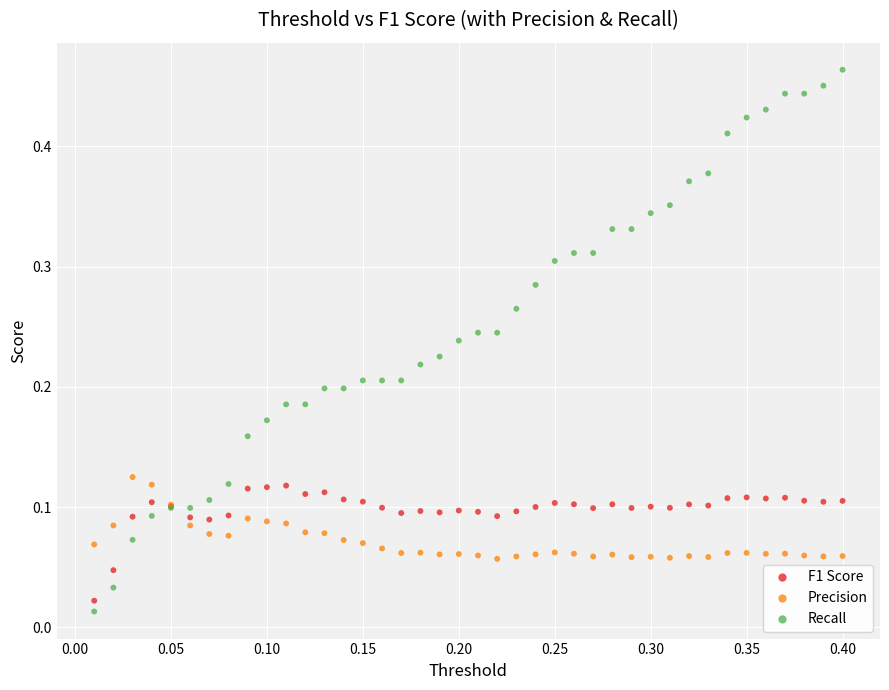

Which series contains the highest Y value?

Recall